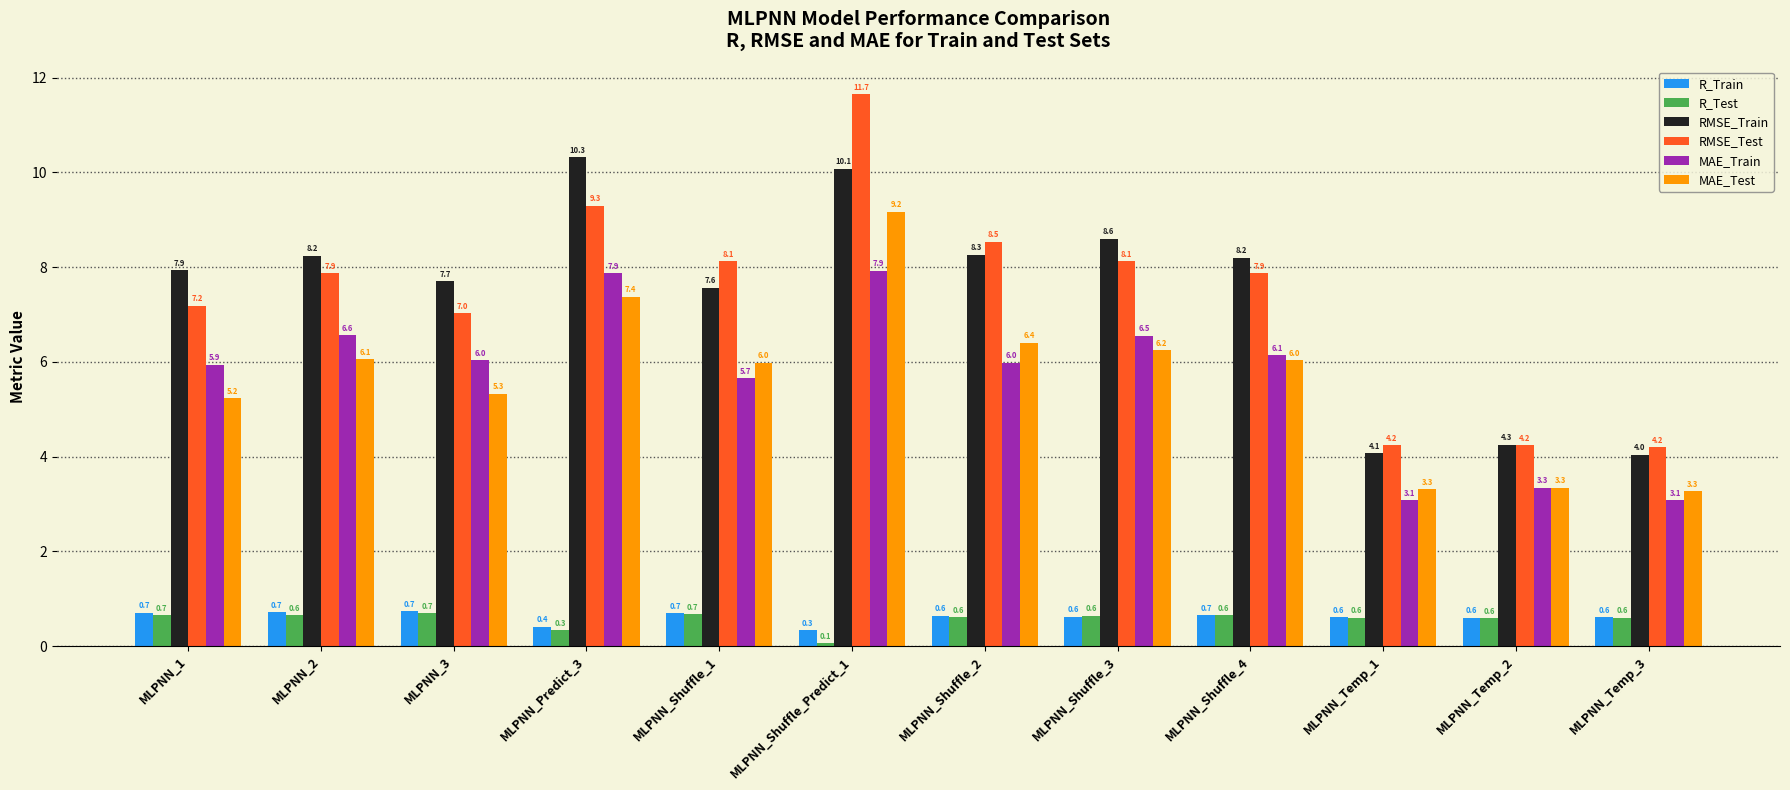

Reading left to right, transcribe all the data shown in this chart.

R_Train: 0.7	0.7	0.7	0.4	0.7	0.3	0.6	0.6	0.7	0.6	0.6	0.6
R_Test: 0.7	0.6	0.7	0.3	0.7	0.1	0.6	0.6	0.6	0.6	0.6	0.6
RMSE_Train: 7.9	8.2	7.7	10.3	7.6	10.1	8.3	8.6	8.2	4.1	4.3	4.0
RMSE_Test: 7.2	7.9	7.0	9.3	8.1	11.7	8.5	8.1	7.9	4.2	4.2	4.2
MAE_Train: 5.9	6.6	6.0	7.9	5.7	7.9	6.0	6.5	6.1	3.1	3.3	3.1
MAE_Test: 5.2	6.1	5.3	7.4	6.0	9.2	6.4	6.2	6.0	3.3	3.3	3.3